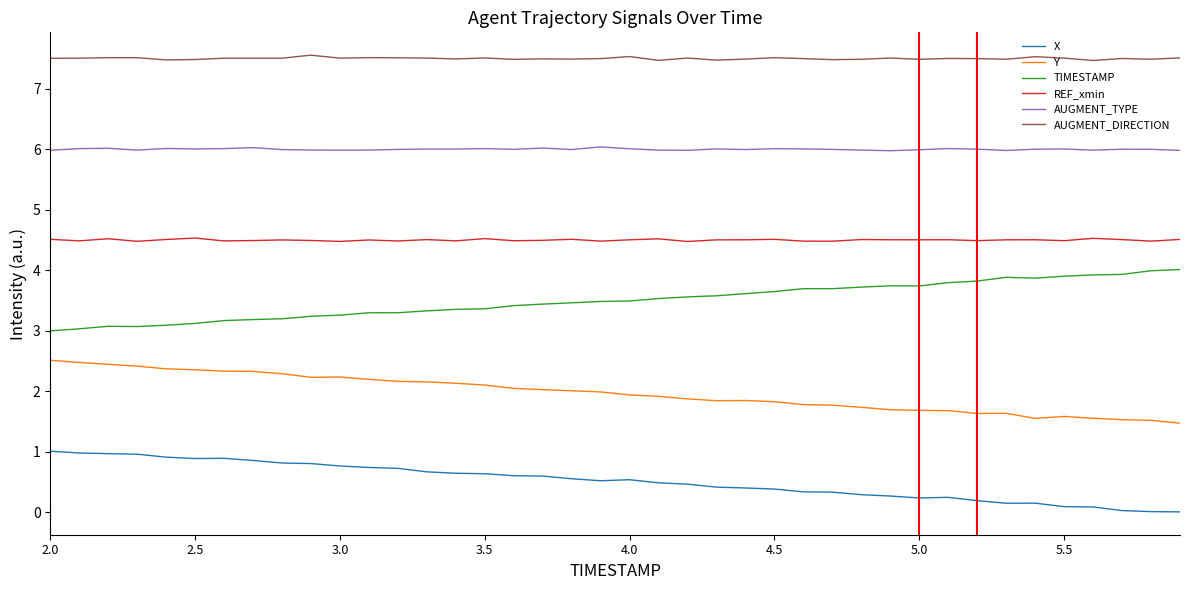

True or false: Y and REF_xmin intersect in this chart.

False